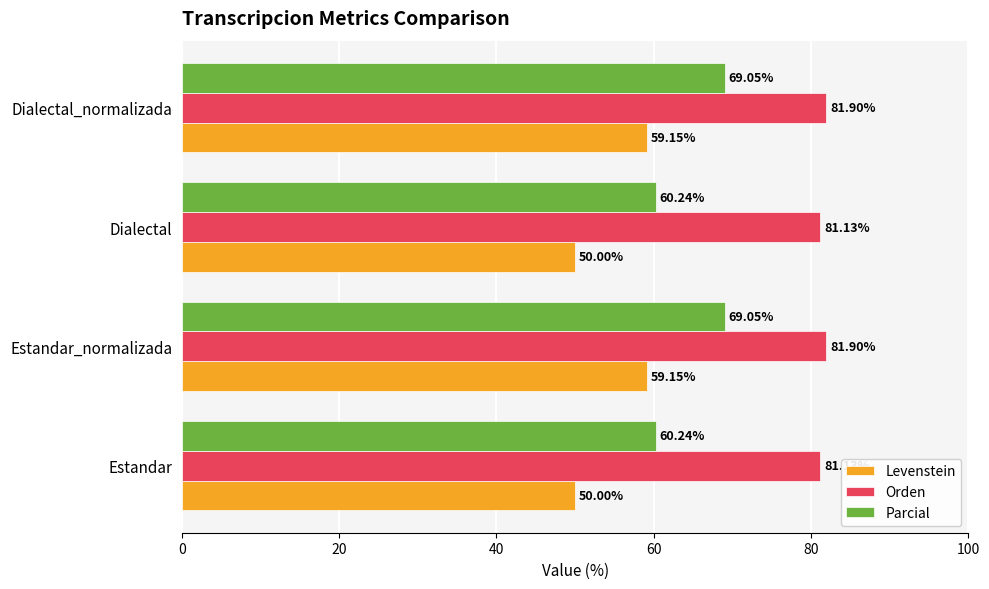

What is the difference between the maximum and minimum values in the Parcial series?

8.8